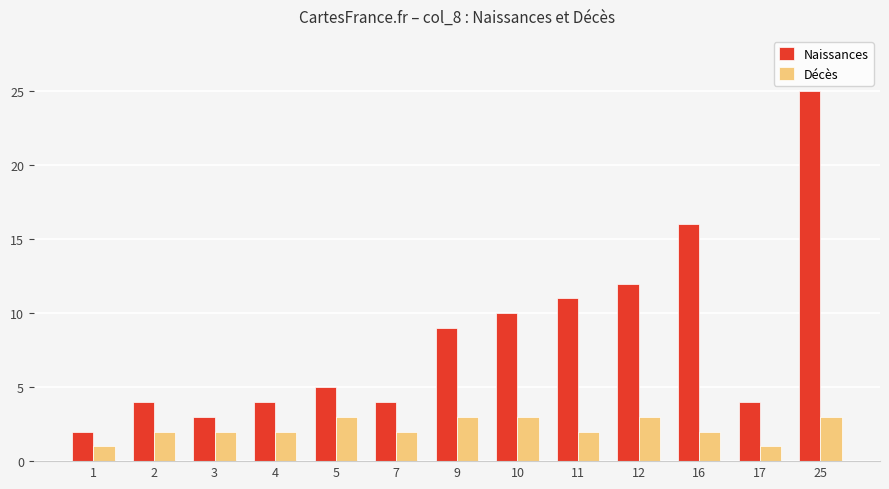

Is the value of Naissances at 11 greater than the value of Décès at 11?

Yes